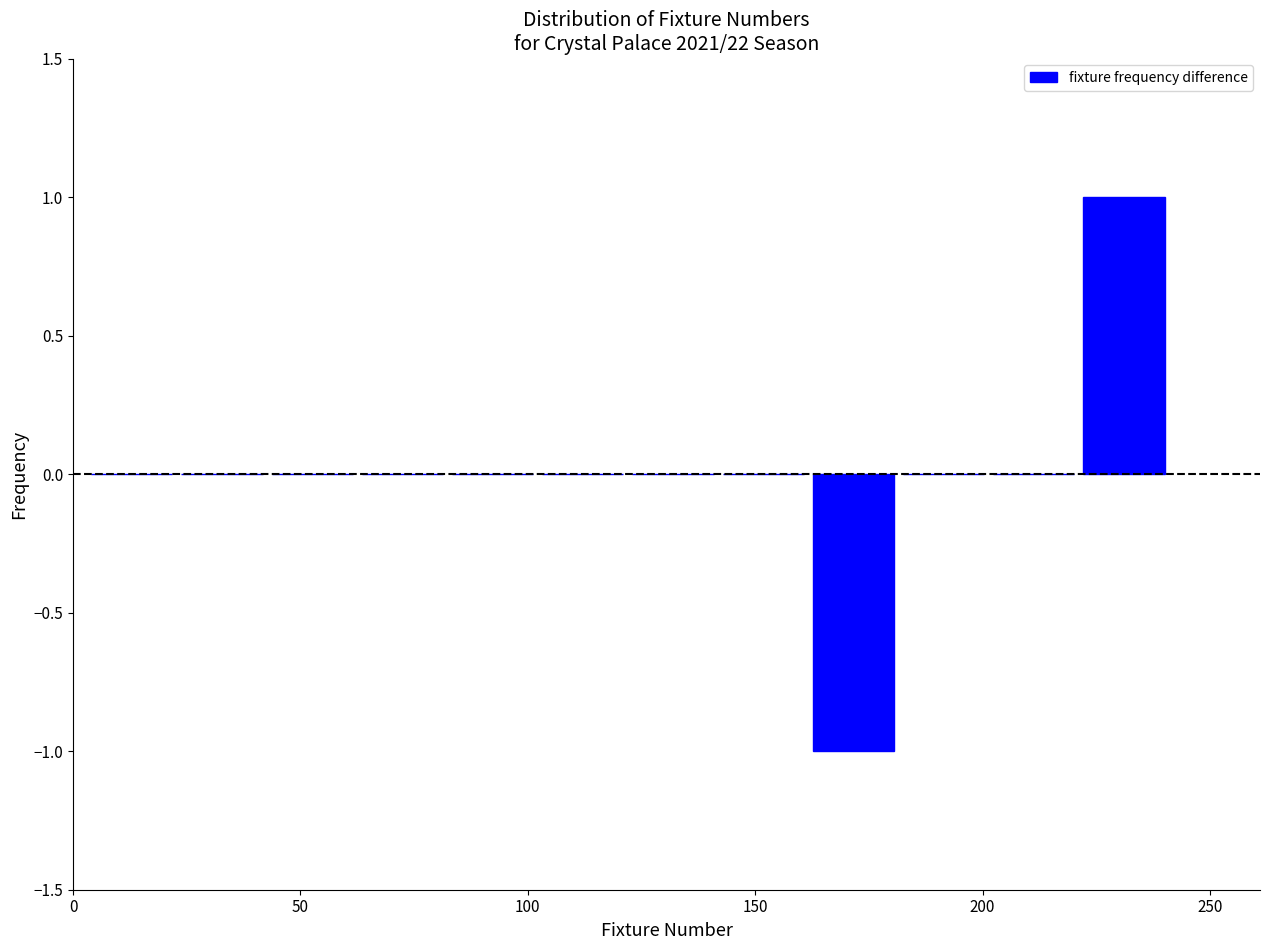

Around what value on the x-axis is the tallest bar? Give the approximate position of its centre, as read against the axis.

230